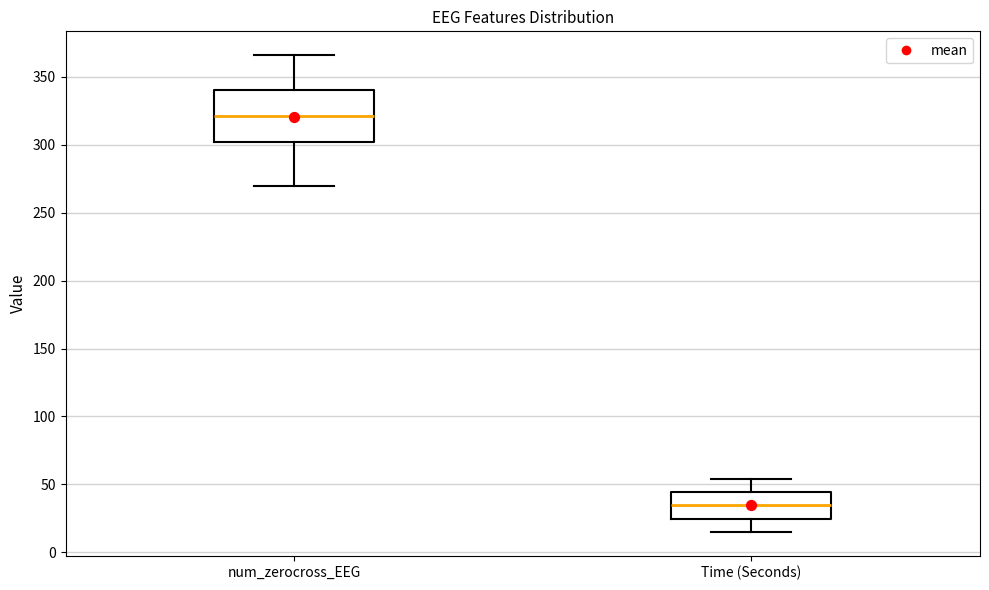

Reading left to right, transcribe this box plot: for each box, give where its median line is, the range the box spans, and where its two whiskers end, as read against the y-axis. The values are not printed on the chart, so give them approximately, as read against the axis.

num_zerocross_EEG: median 320, box 300 to 340, whiskers 270 to 365
Time (Seconds): median 35, box 25 to 45, whiskers 15 to 55